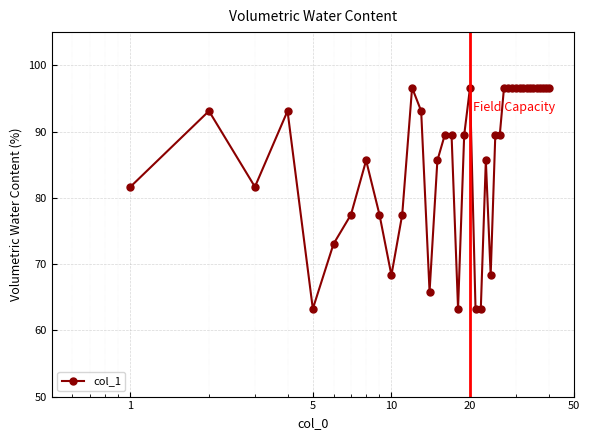

What is the value of the 4th point from the left?

93.1